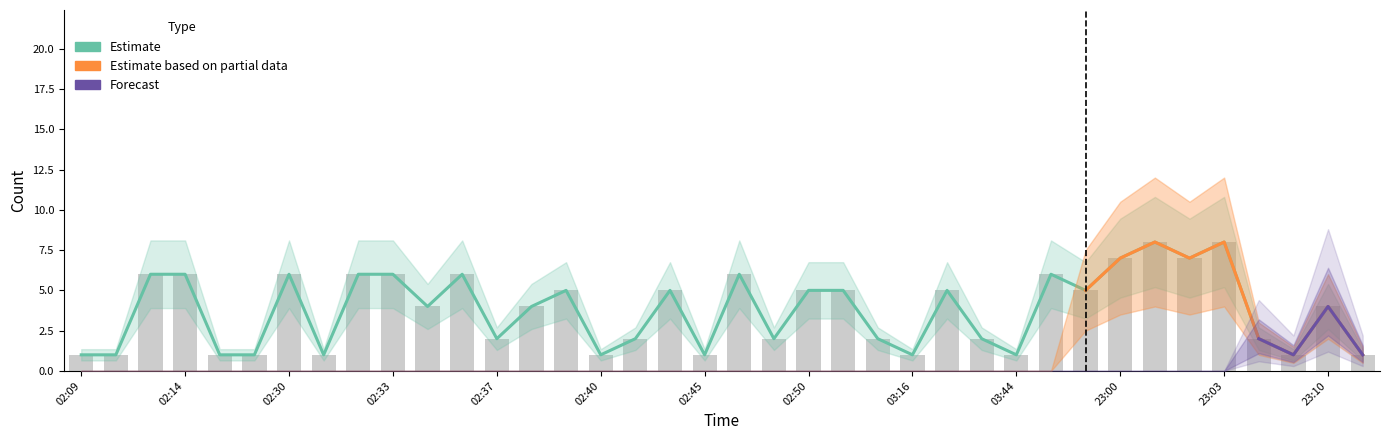

Which category has the lowest value in the Estimate based on partial data series?

02:09